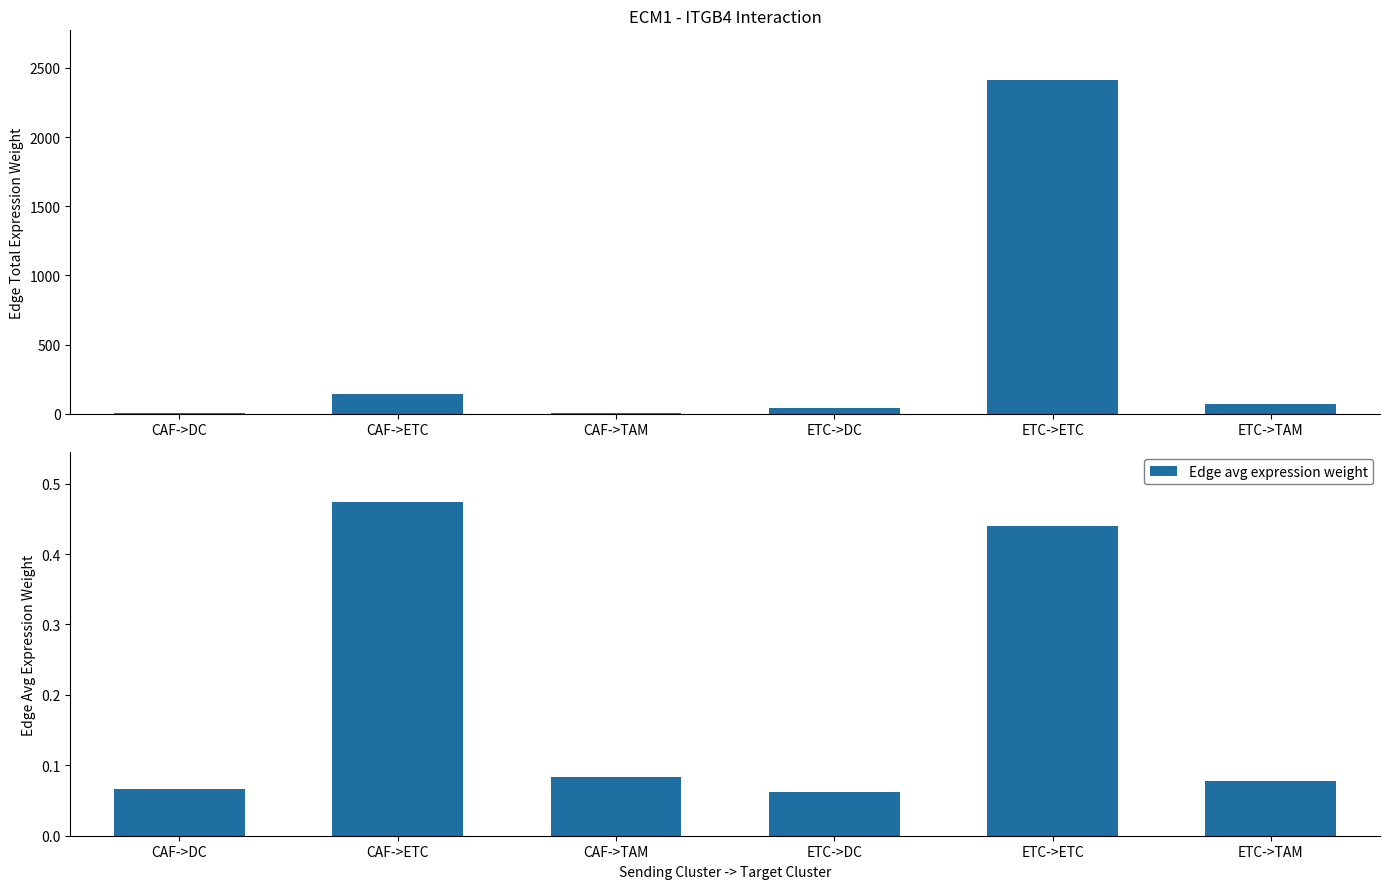

Which has a higher value, CAF->ETC or ETC->ETC?

ETC->ETC